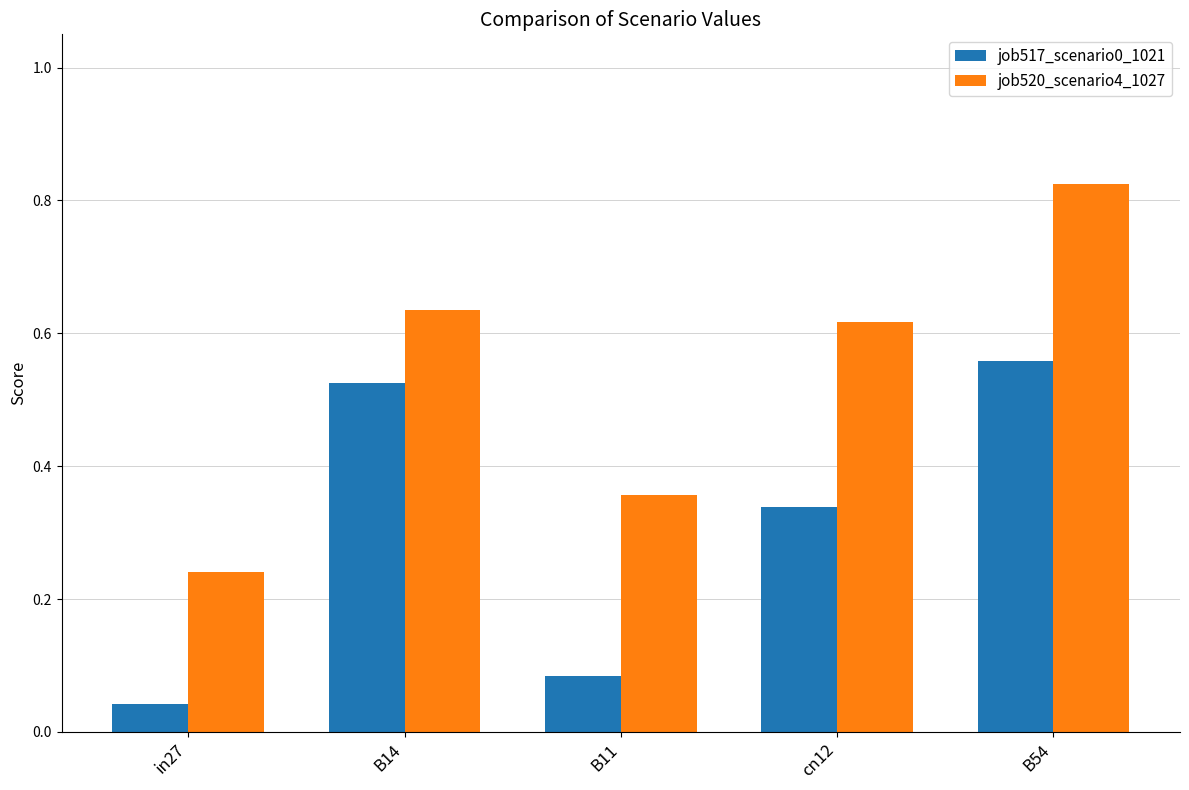

Is it true that job520_scenario4_1027 equals 0.4 at B54?

False